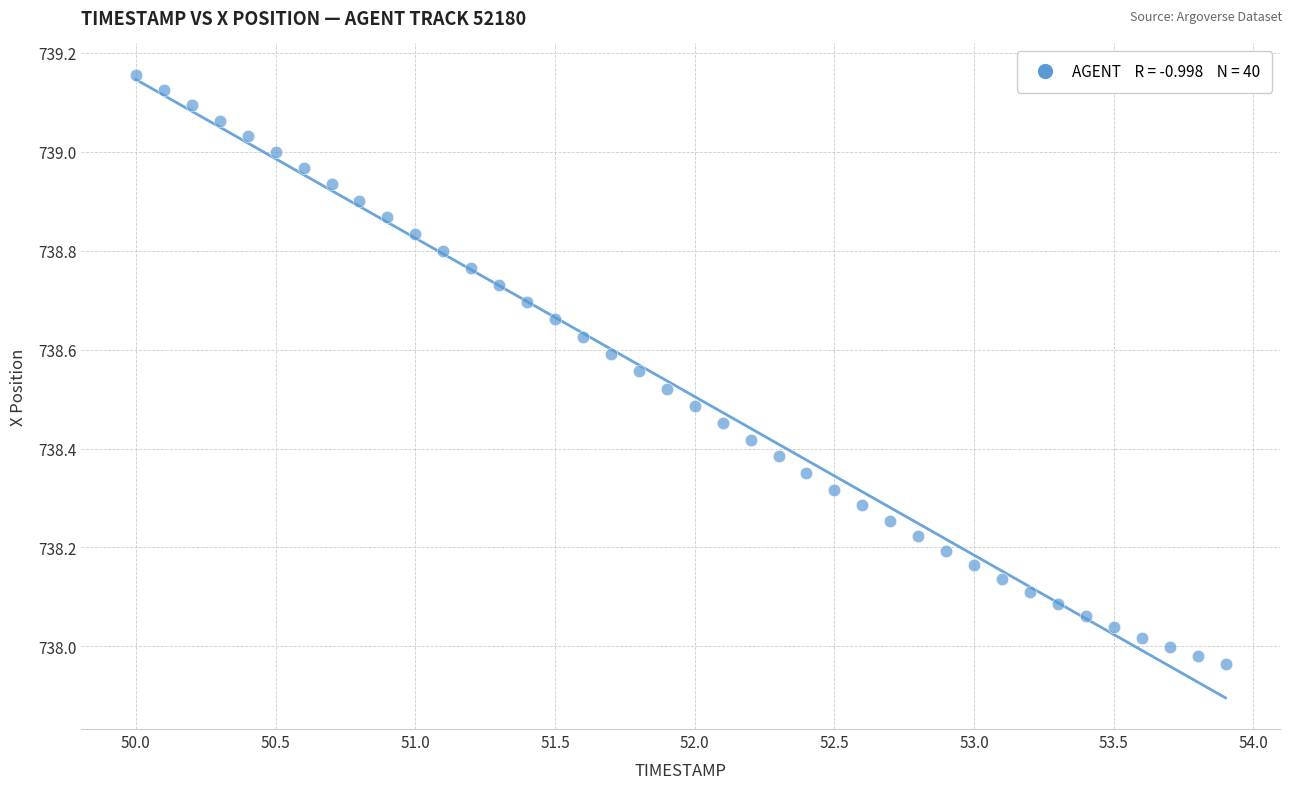

What is the range of X values (max minus min)?

3.9